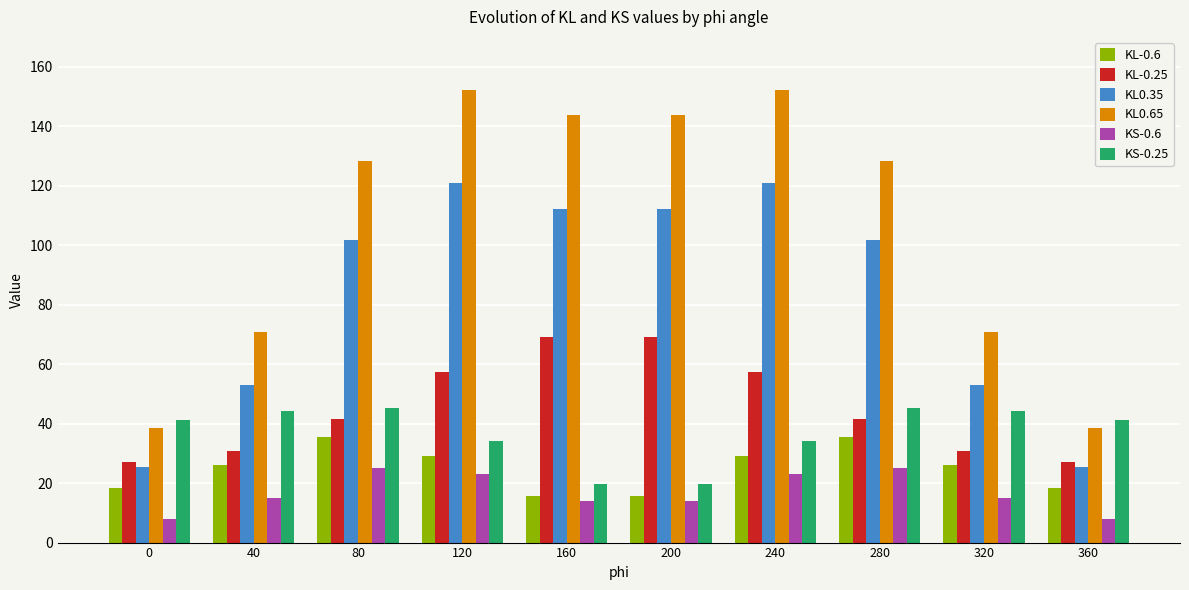

Reading left to right, extract all data points from this chart.

KL-0.6: 0=18.5	40=26.0	80=35.4	120=29.2	160=15.6	200=15.6	240=29.2	280=35.4	320=26.0	360=18.5
KL-0.25: 0=27.0	40=30.6	80=41.7	120=57.2	160=69.0	200=69.0	240=57.2	280=41.7	320=30.6	360=27.0
KL0.35: 0=25.4	40=53.0	80=101.8	120=120.7	160=112.1	200=112.1	240=120.7	280=101.8	320=53.0	360=25.4
KL0.65: 0=38.6	40=70.8	80=128.4	120=152.2	160=143.7	200=143.7	240=152.2	280=128.4	320=70.8	360=38.6
KS-0.6: 0=7.8	40=15.0	80=25.2	120=23.1	160=13.8	200=13.8	240=23.1	280=25.2	320=15.0	360=7.8
KS-0.25: 0=41.2	40=44.3	80=45.2	120=34.1	160=19.8	200=19.8	240=34.1	280=45.2	320=44.3	360=41.2